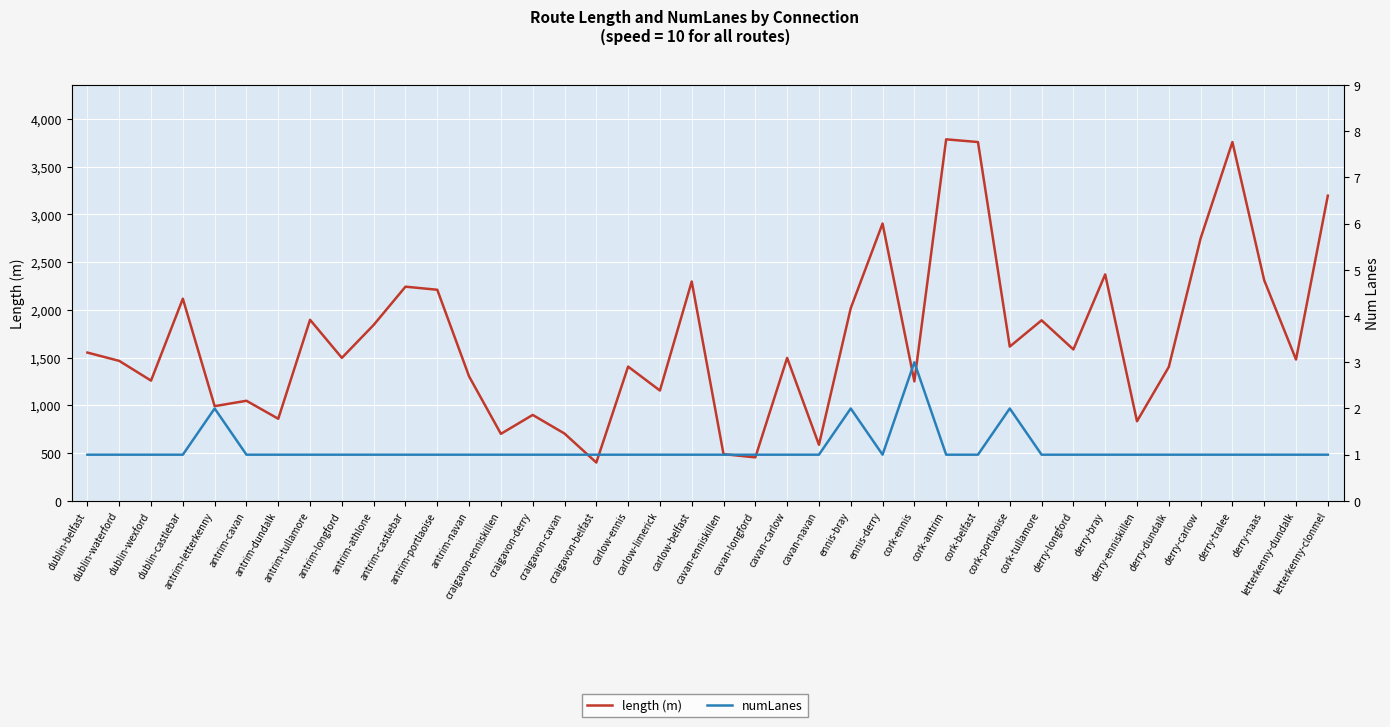

List the series in order of their peak value, lowest first.

numLanes, length (m)